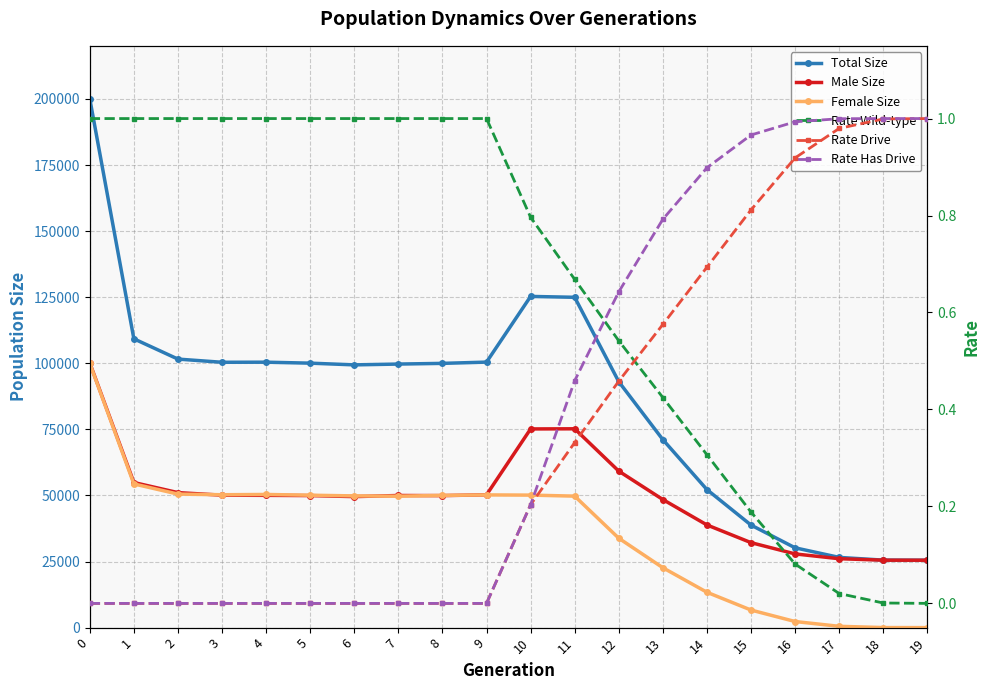

After their last crossing, which series has the higher values: Rate Drive or Female Size?

Rate Drive